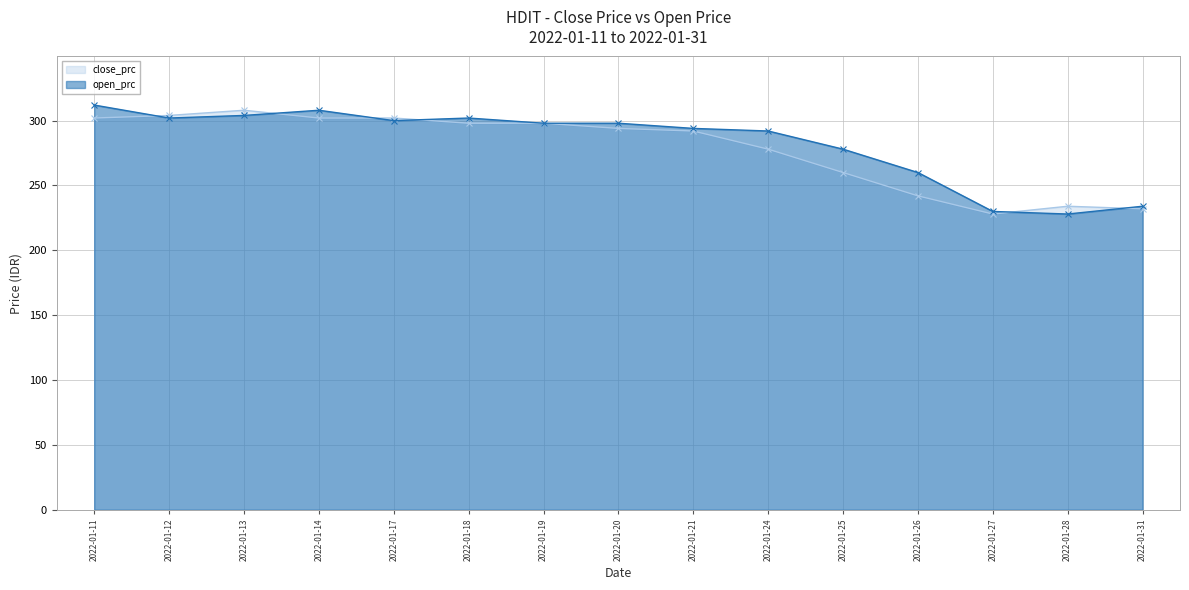

Between 2022-01-19 and 2022-01-31, which series saw the biggest shift?

close_prc